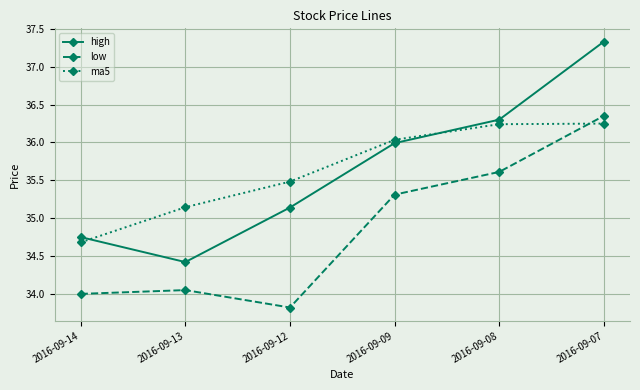

Is the value of low at 2016-09-09 greater than the value of ma5 at 2016-09-08?

No